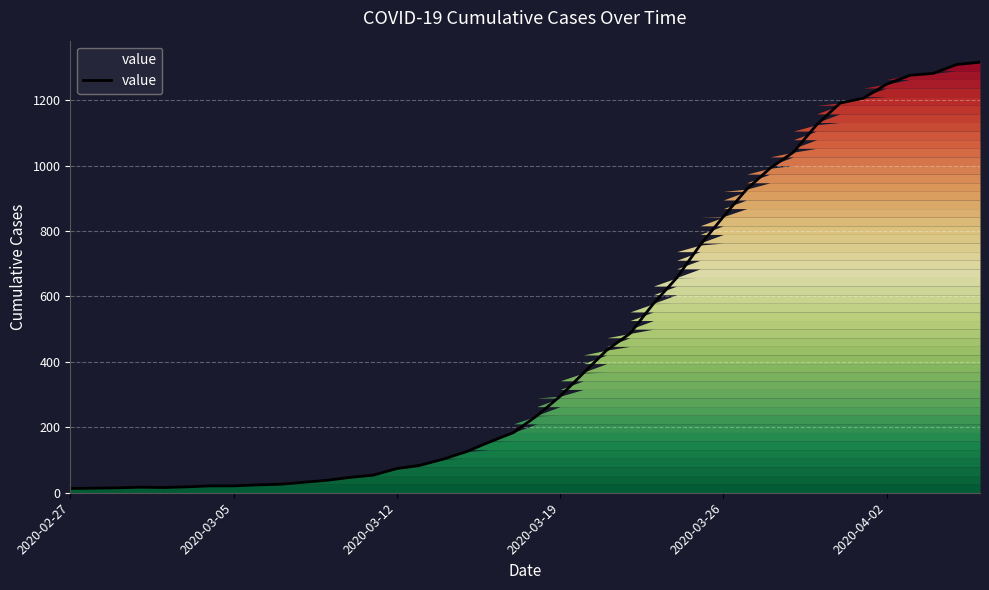

How many lines are shown in the chart?

1